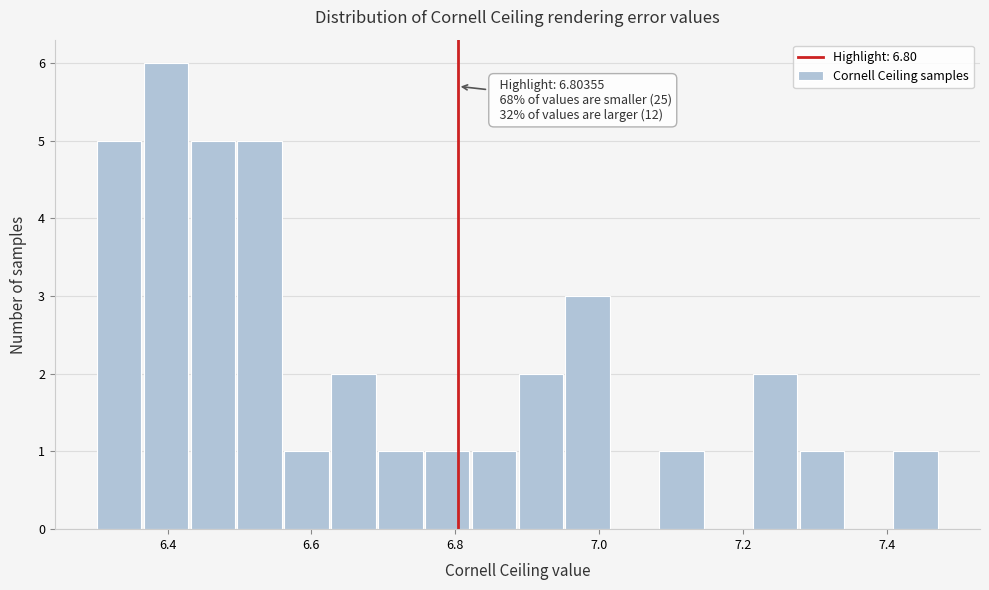

Around what value on the x-axis is the tallest bar? Give the approximate position of its centre, as read against the axis.

6.40